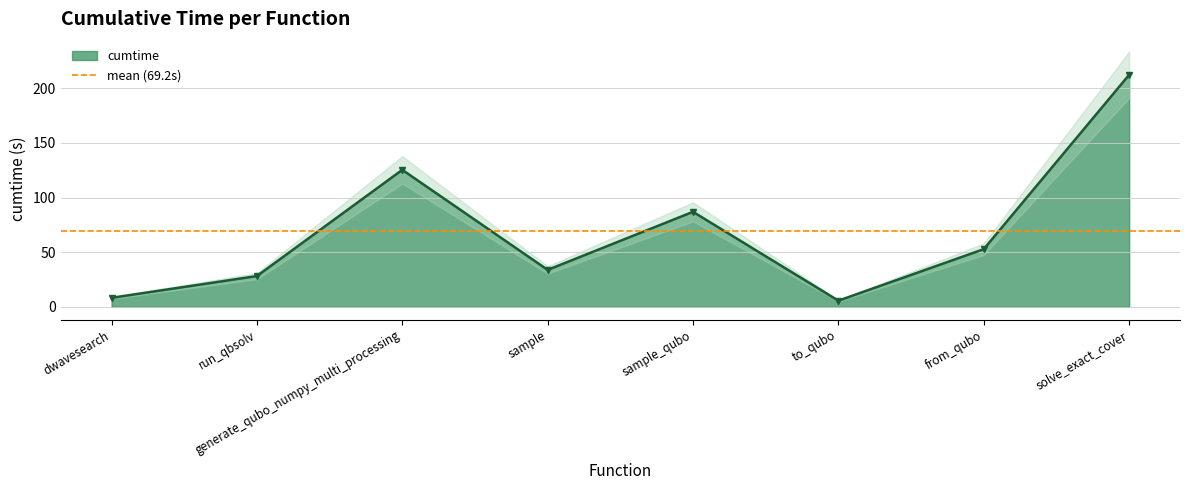

Where is the data nearest to the value 109?

generate_qubo_numpy_multi_processing